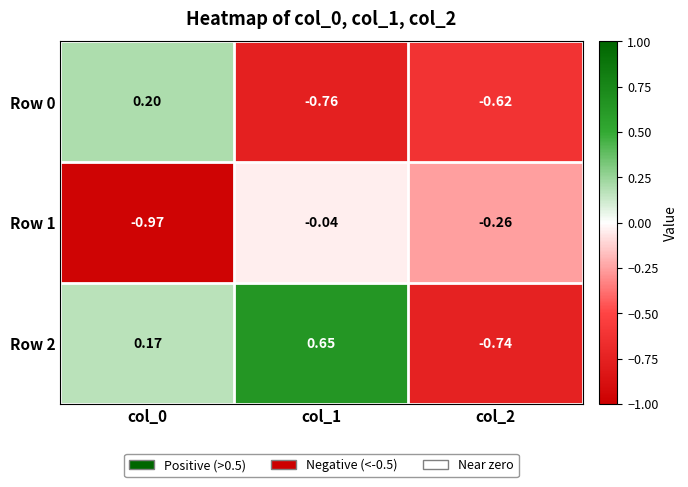

Is the value of Row 2 at col_1 greater than the value of Row 1 at col_0?

Yes